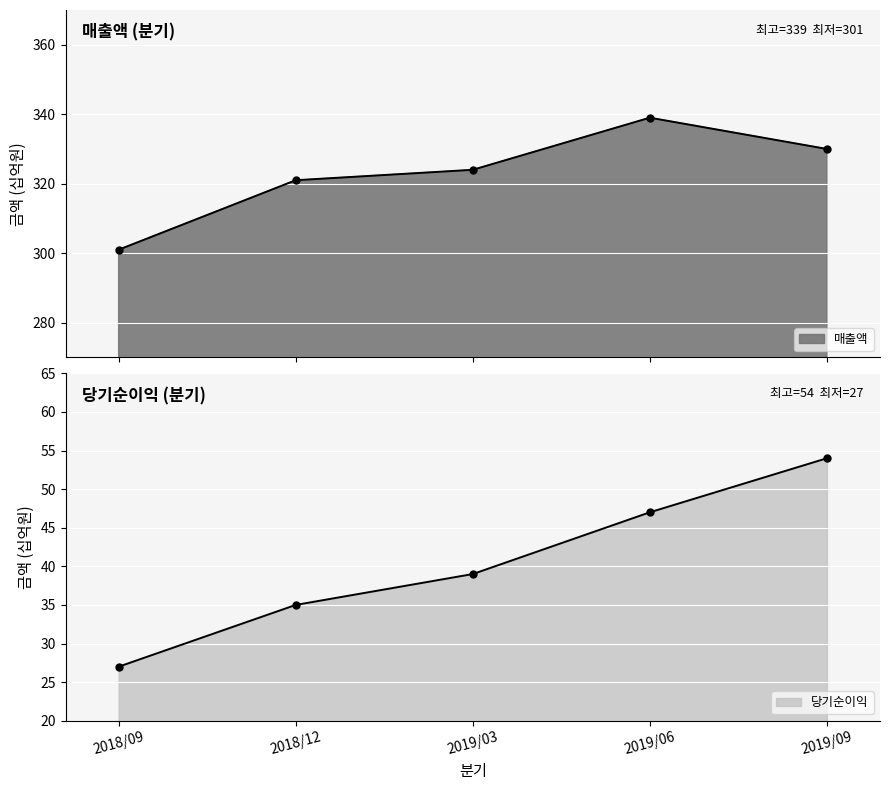

List the series in order of their overall mean, highest first.

매출액, 당기순이익